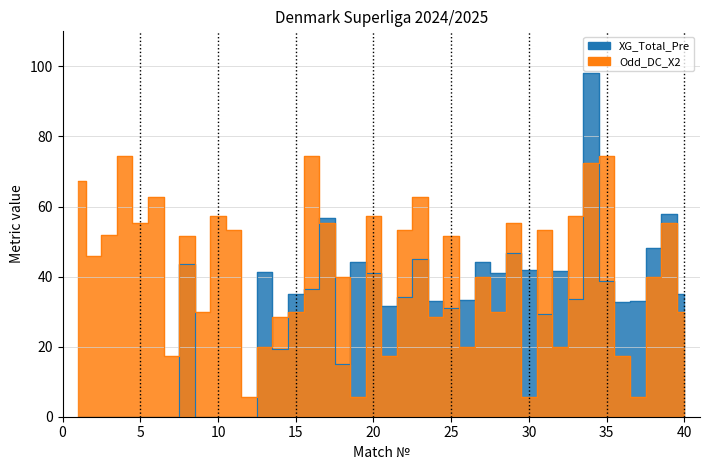

Rank the series by their maximum value, from lowest to highest.

Odd_DC_X2, XG_Total_Pre